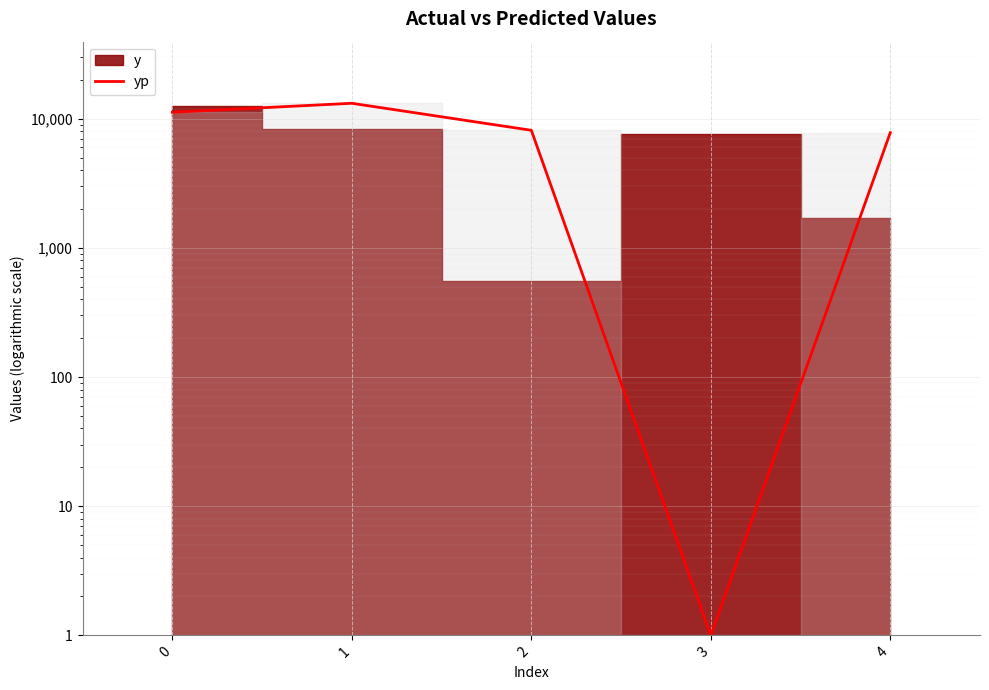

Reading right to left, extract all data points from this chart.

7806.1	1.0	8149.3	13190.2	11242.5